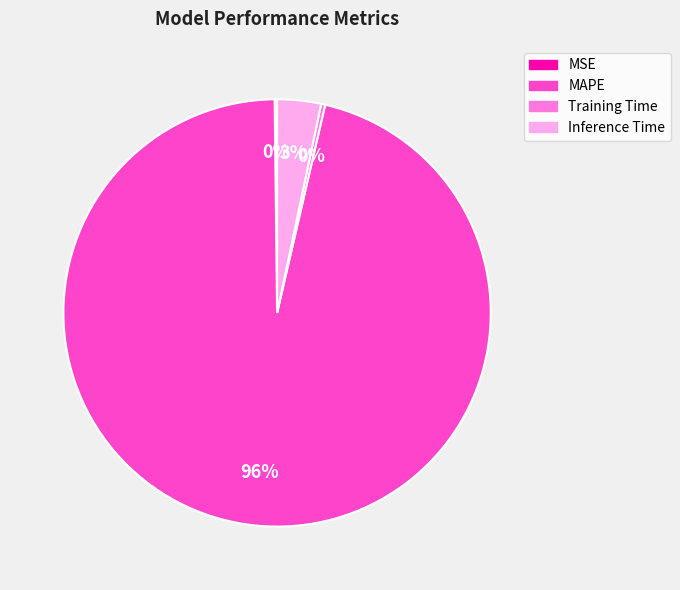

Which slice is the largest?

MAPE